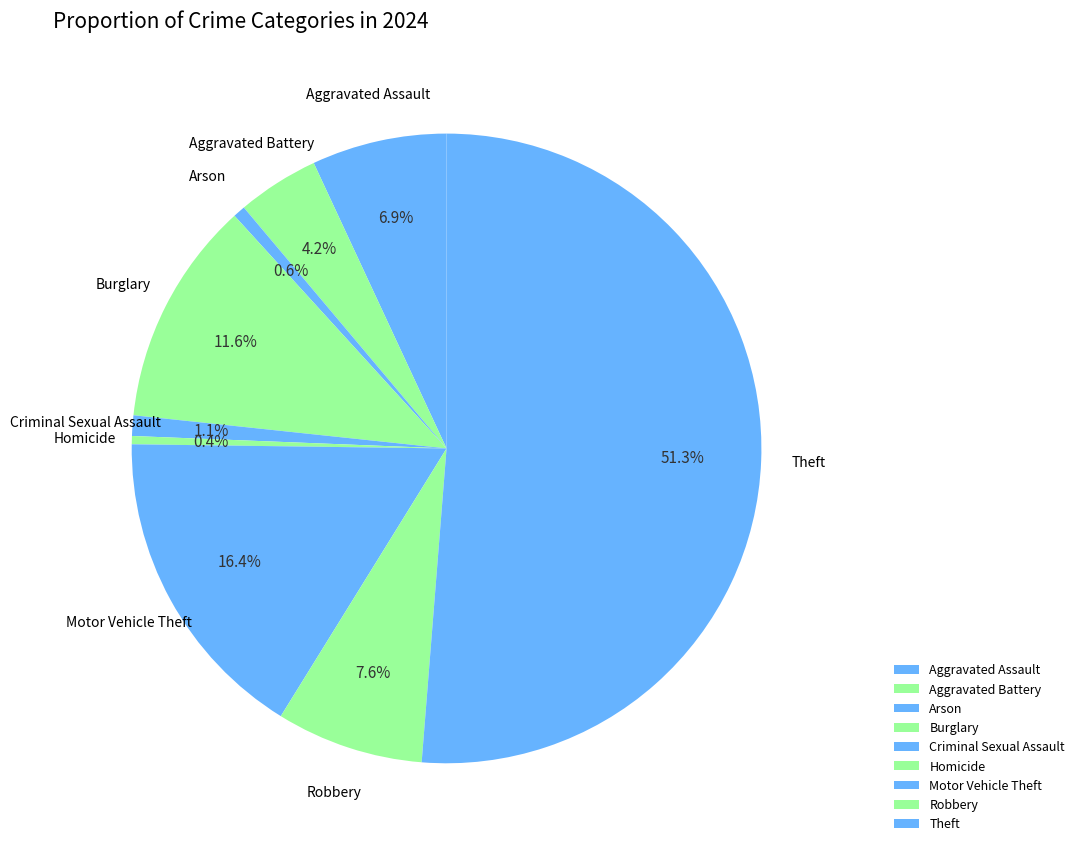

To the nearest percent, what percentage of the pie is Burglary?

12%